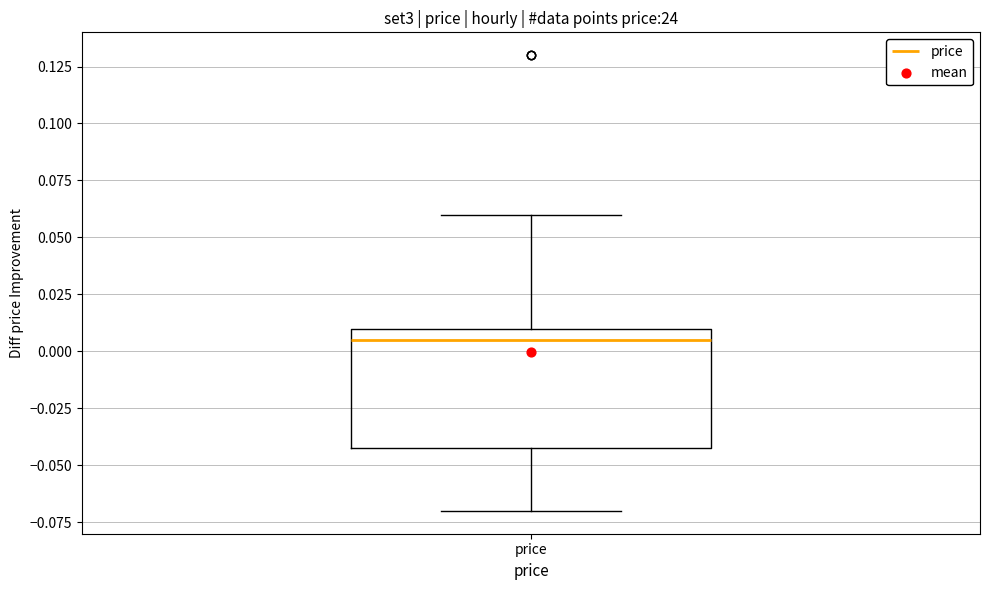

Read this box plot against the y-axis: the position of the median line, the range covered by the box, and the ends of both whiskers. The values are not printed on the chart, so give them approximately, as read against the axis.

median 0.005, box -0.040 to 0.010, whiskers -0.070 to 0.060